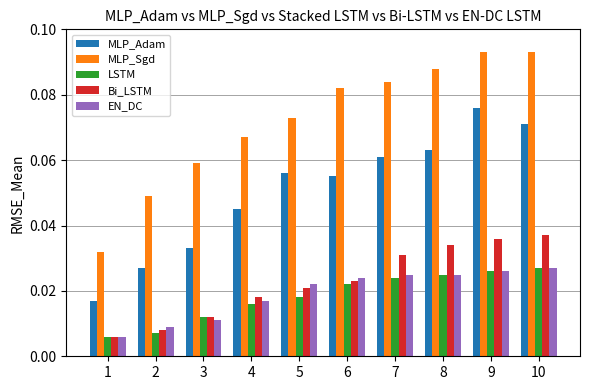

Which series has the largest total across all categories?

MLP_Sgd